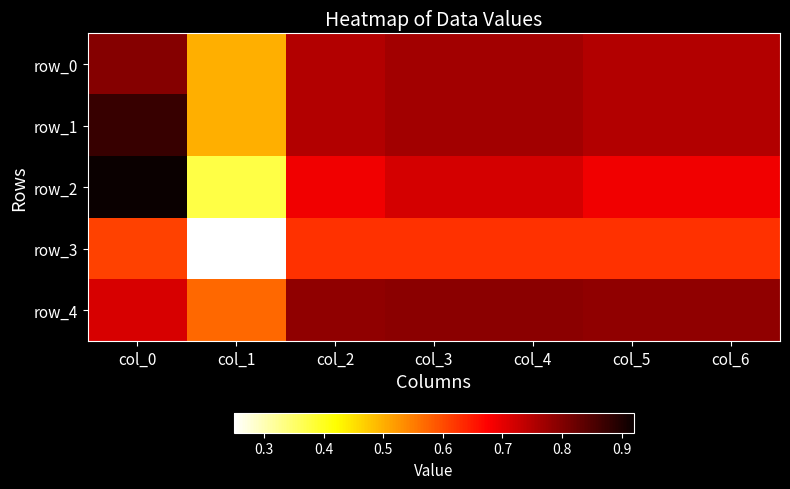

What is the average value of the row_4 series?

0.7